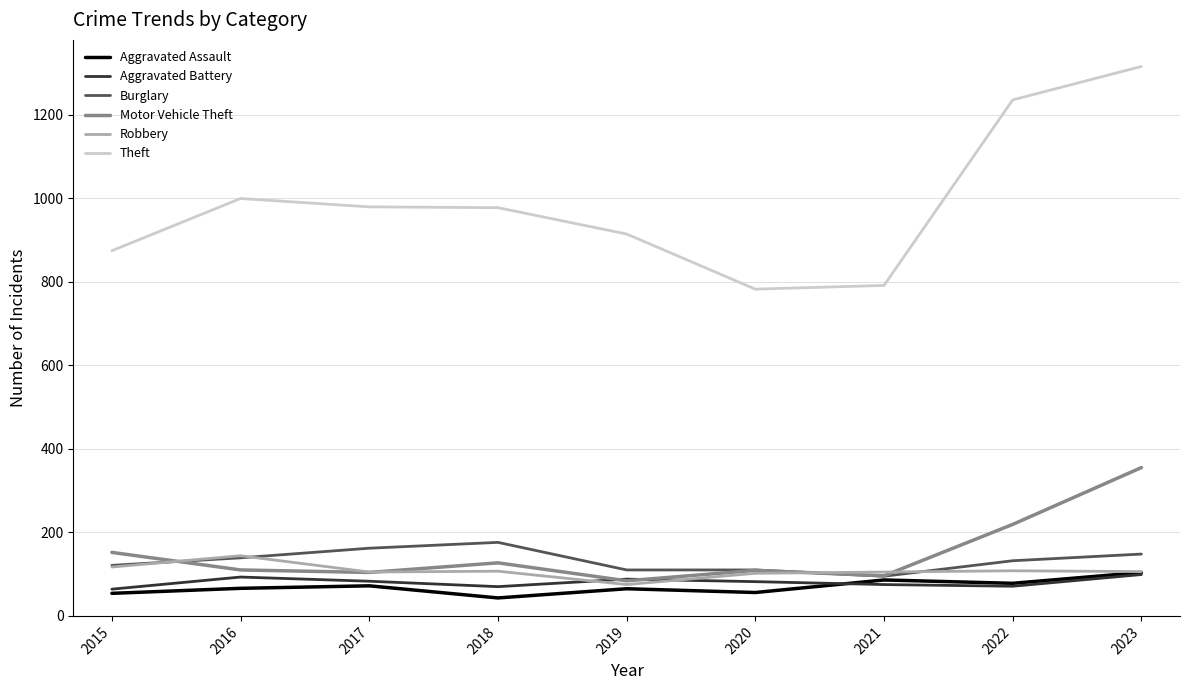

What are all the series names shown in the legend?

Aggravated Assault, Aggravated Battery, Burglary, Motor Vehicle Theft, Robbery, Theft